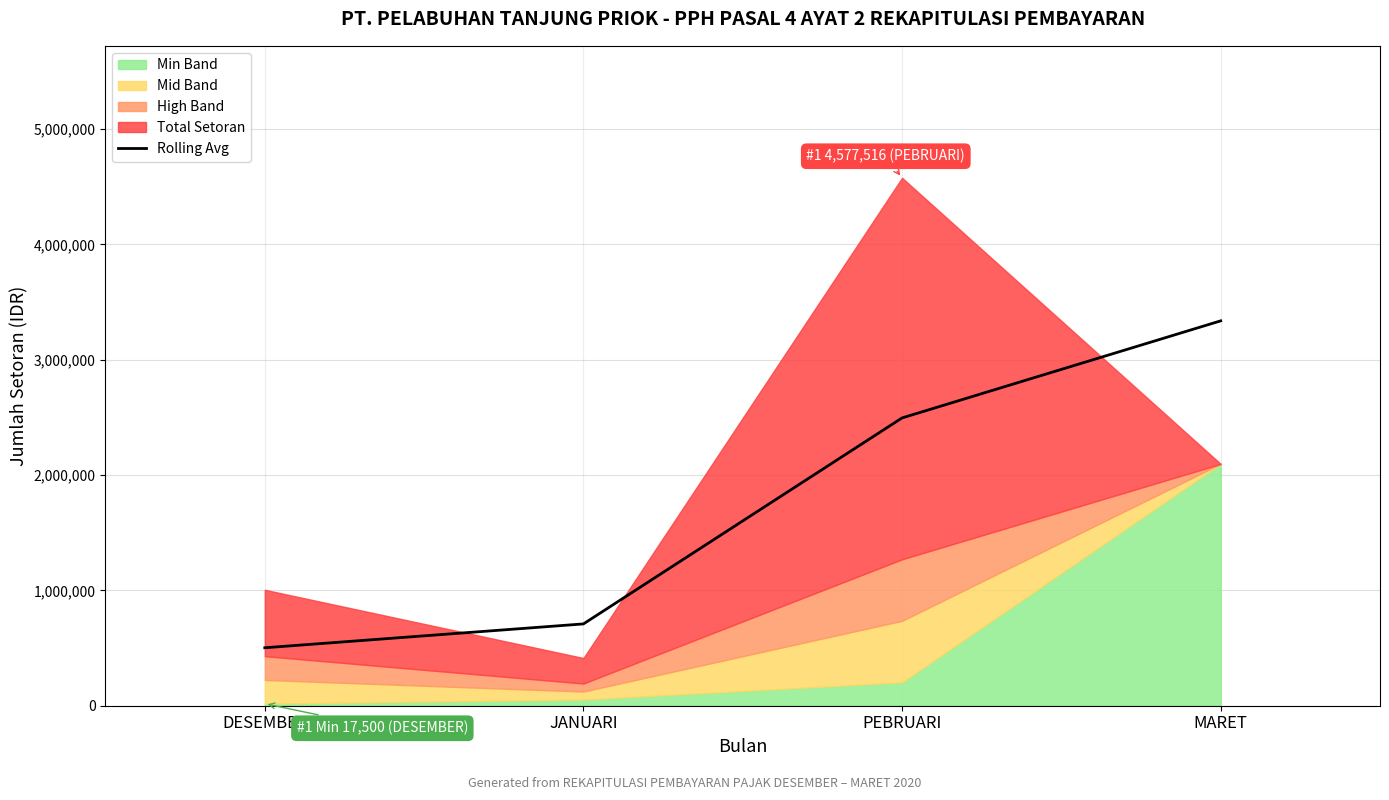

Does the chart have visible grid lines?

Yes